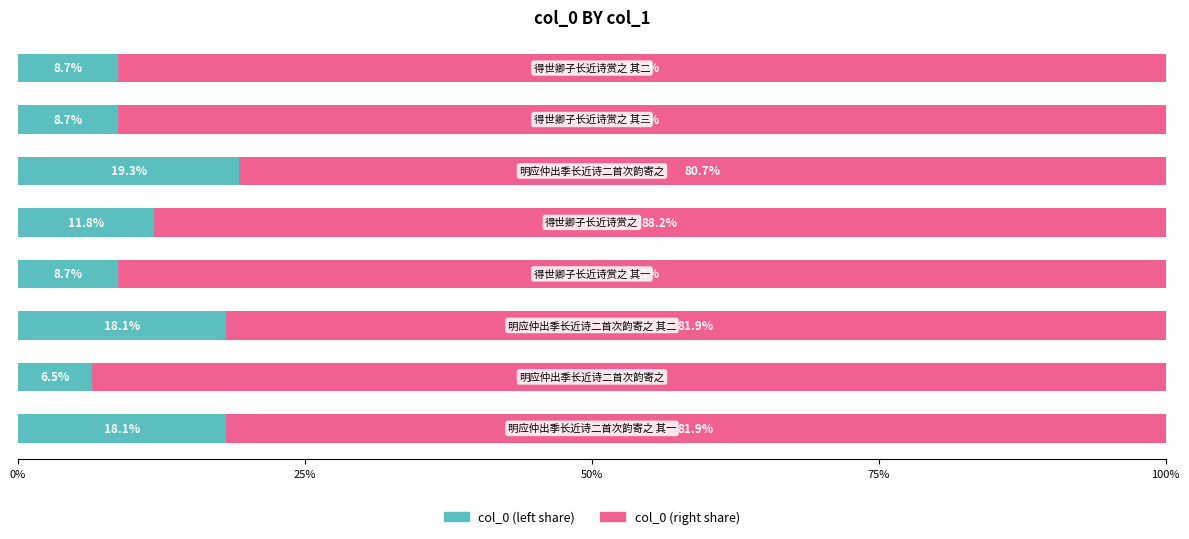

What is the lowest value of the col_0 (left share) series?

6.5